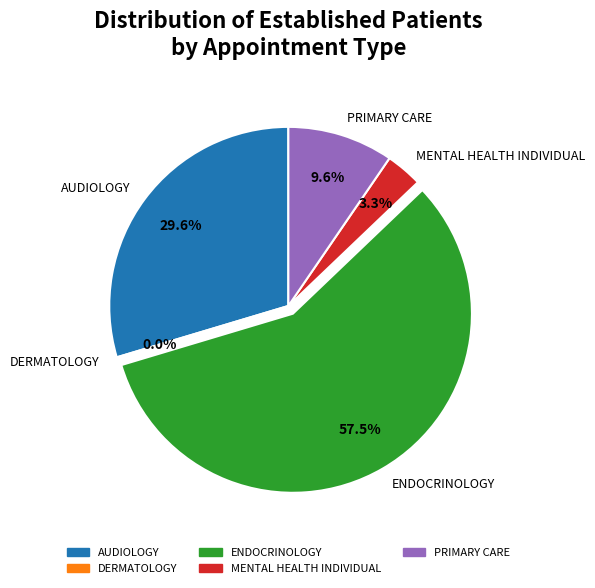

Which category has the smallest portion of the pie?

DERMATOLOGY